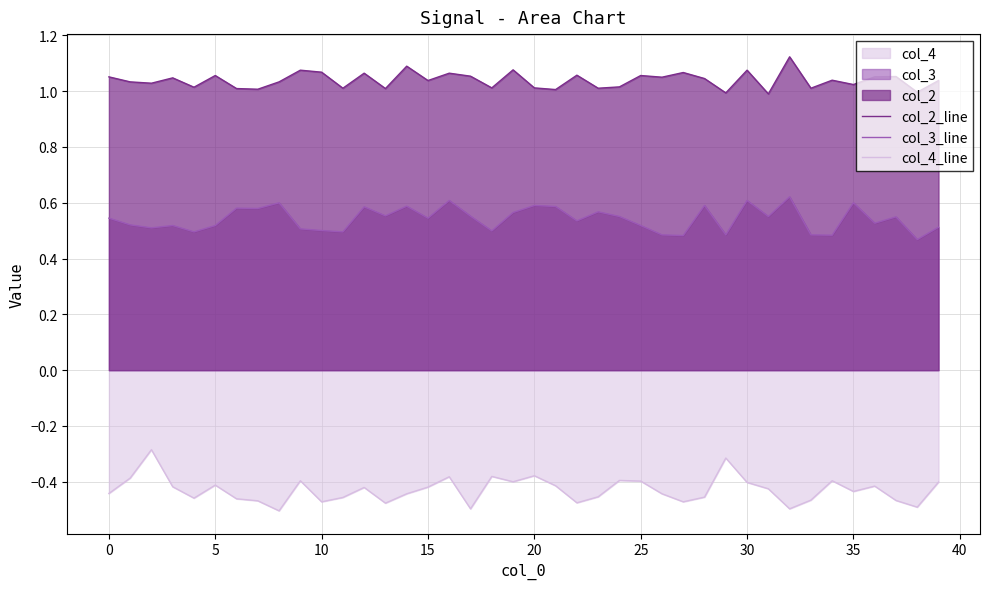

What is the highest value of the col_4_line series?

-0.3